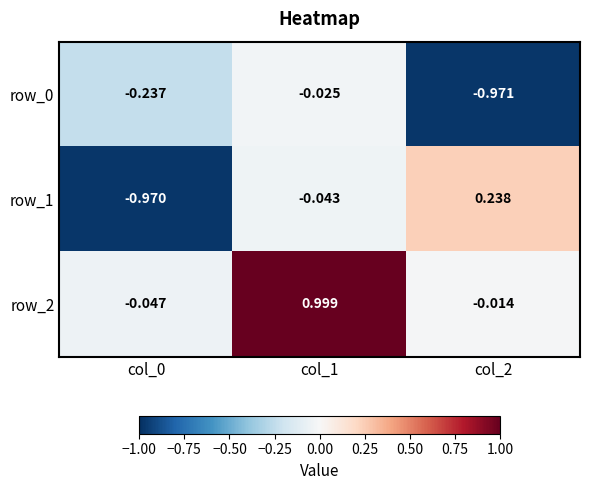

What is the spread (max minus min) of values at col_1?

1.0